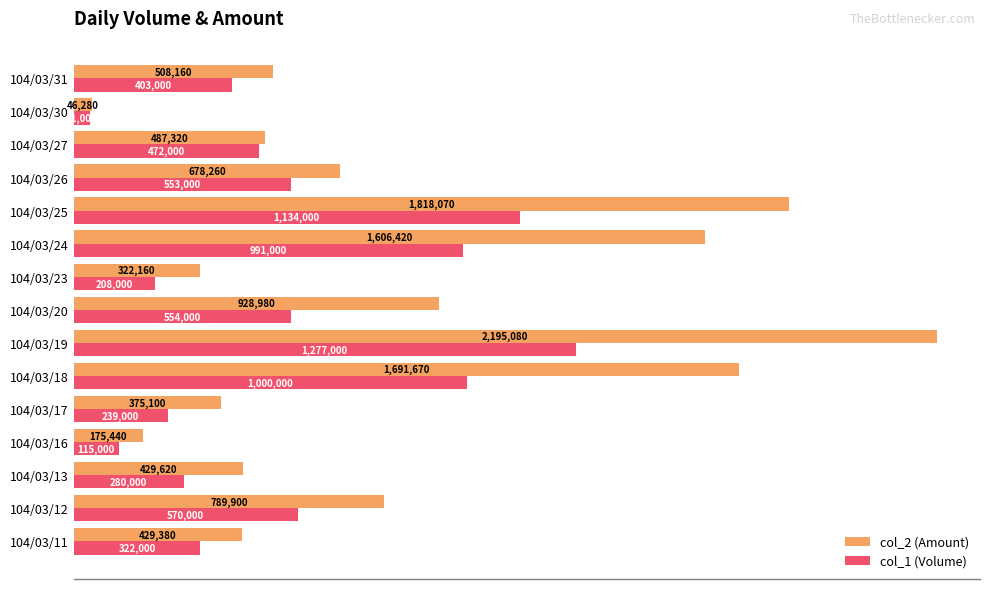

What are all the series names shown in the legend?

col_2 (Amount), col_1 (Volume)